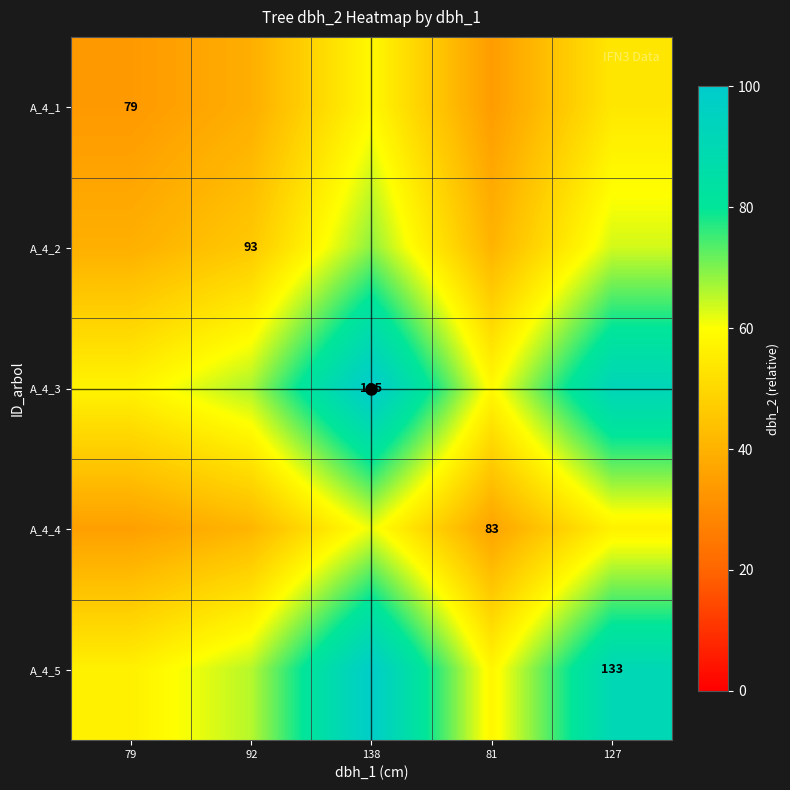

The A_4_1 series shows 7.5 at 81. True or false?

False